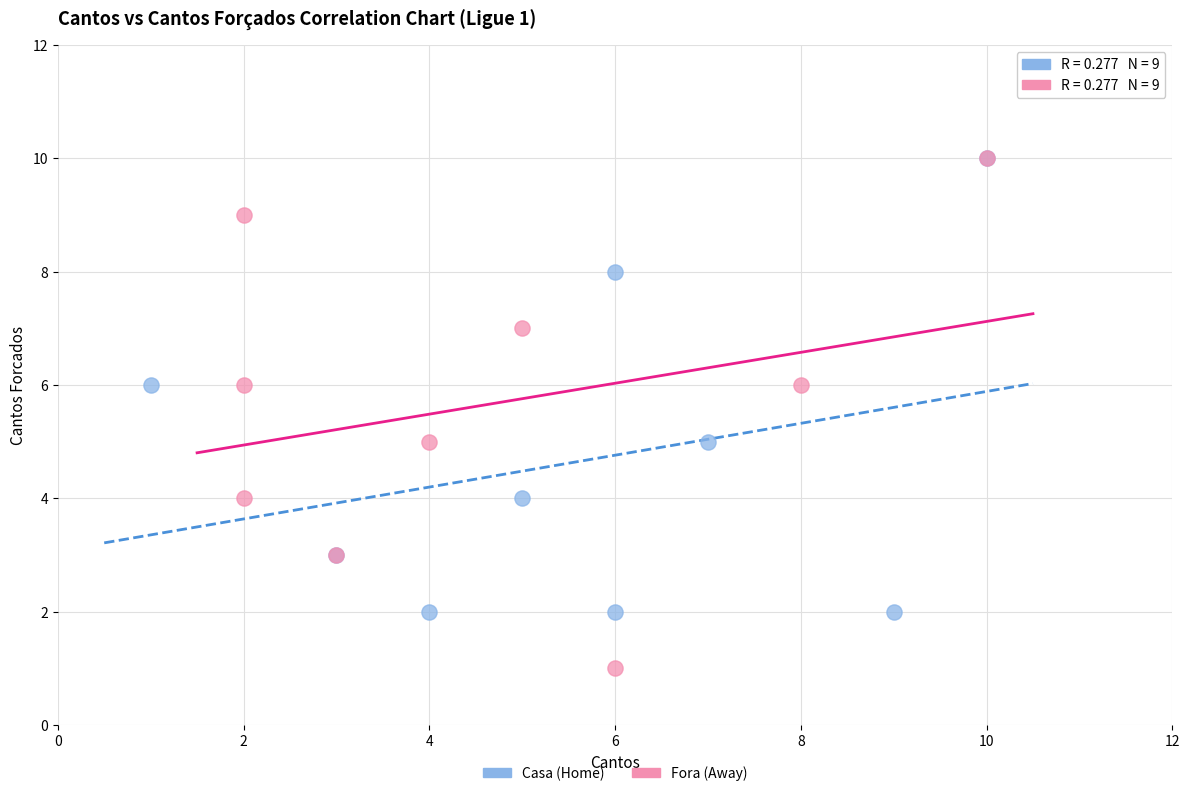

Which series has the largest Y range (max minus min)?

Fora (Away)